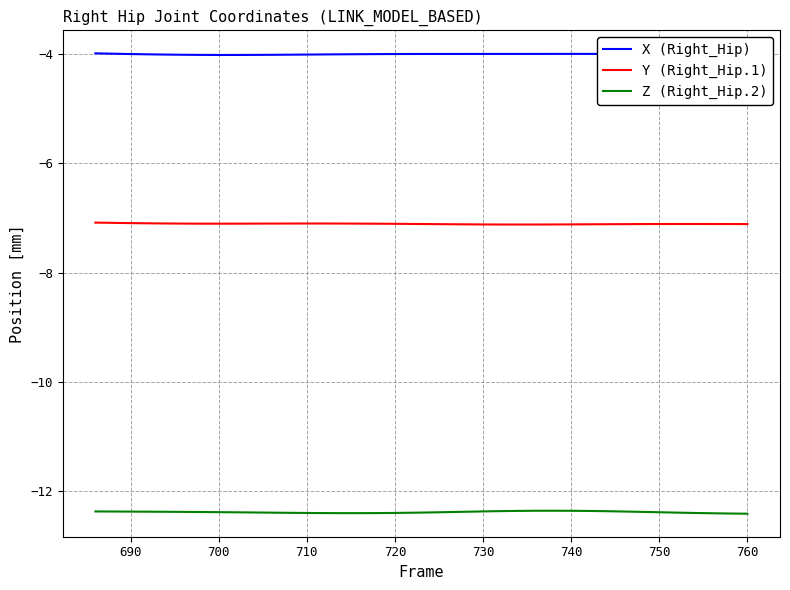

True or false: Z (Right_Hip.2) and X (Right_Hip) intersect in this chart.

False